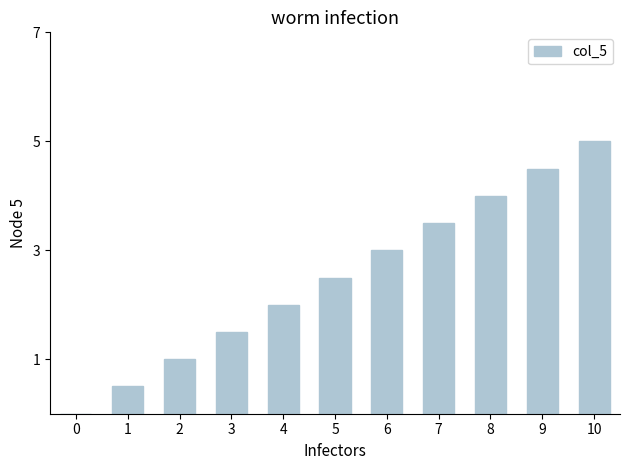

True or false: the data shows 1.9 at 6.

False